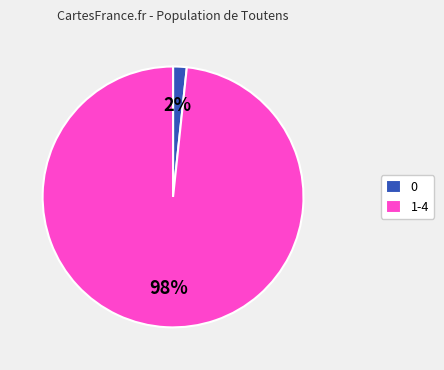

How many slices are in this pie chart?

2